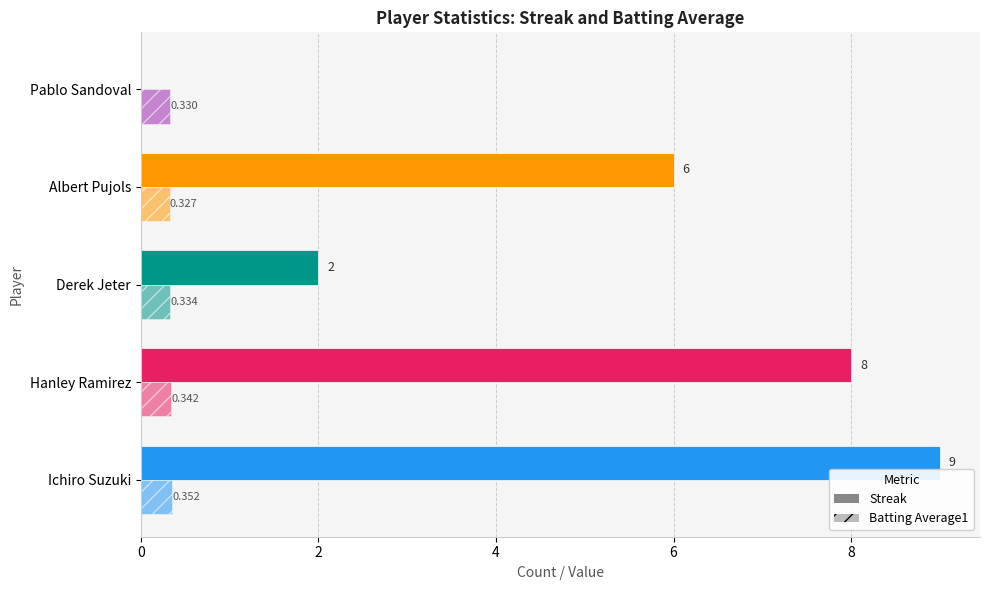

List the series in order of their peak value, highest first.

Streak, Batting Average1